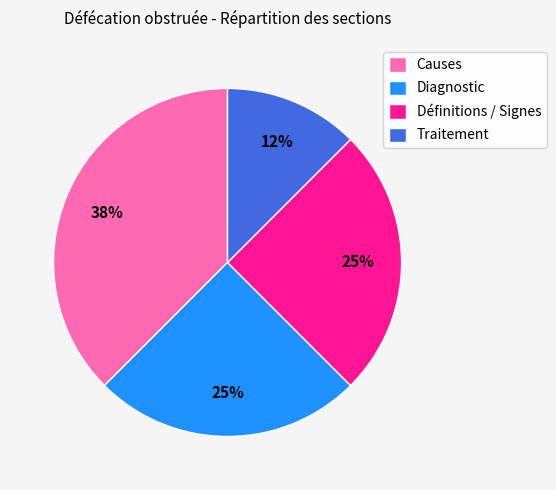

To the nearest percent, what is the average slice percentage?

25%